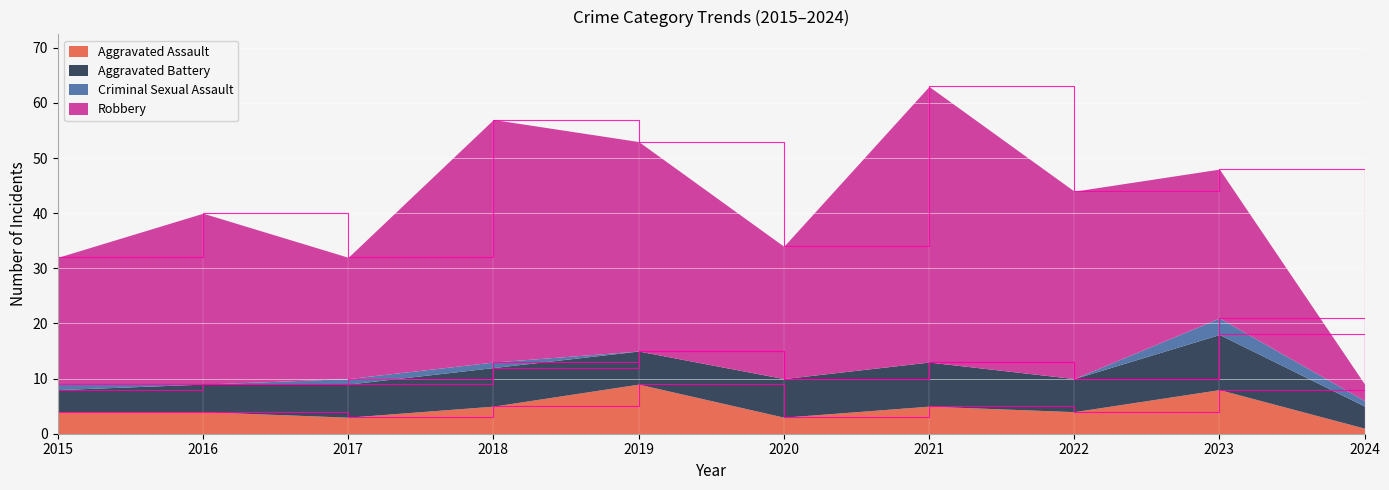

Reading left to right, list all the values displayed in this chart.

Aggravated Assault: 2015=4	2016=4	2017=3	2018=5	2019=9	2020=3	2021=5	2022=4	2023=8	2024=1
Aggravated Battery: 2015=4	2016=5	2017=6	2018=7	2019=6	2020=7	2021=8	2022=6	2023=10	2024=4
Criminal Sexual Assault: 2015=1	2016=0	2017=1	2018=1	2019=0	2020=0	2021=0	2022=0	2023=3	2024=1
Robbery: 2015=23	2016=31	2017=22	2018=44	2019=38	2020=24	2021=50	2022=34	2023=27	2024=3